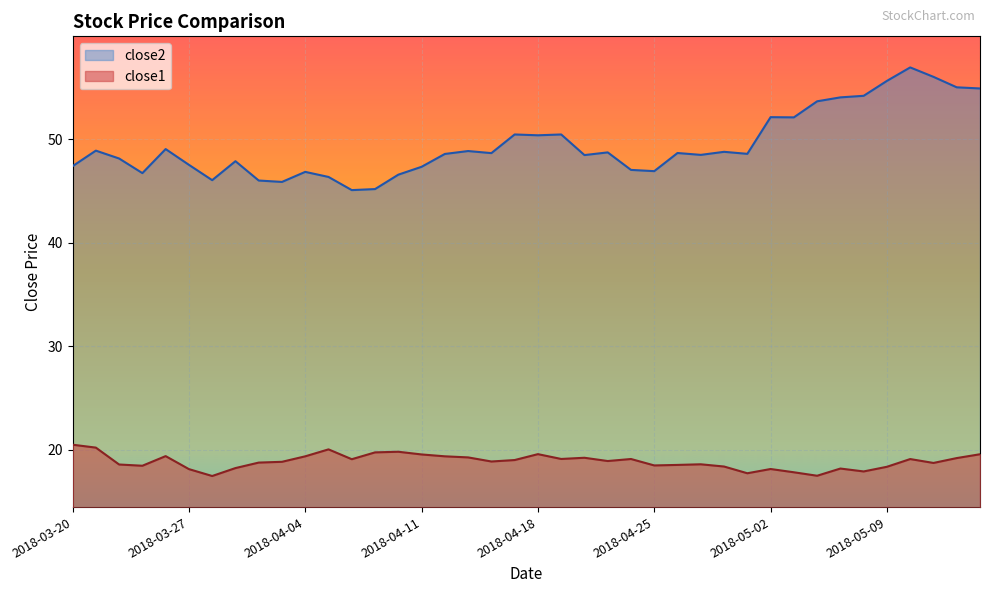

True or false: close1 and close2 intersect in this chart.

False